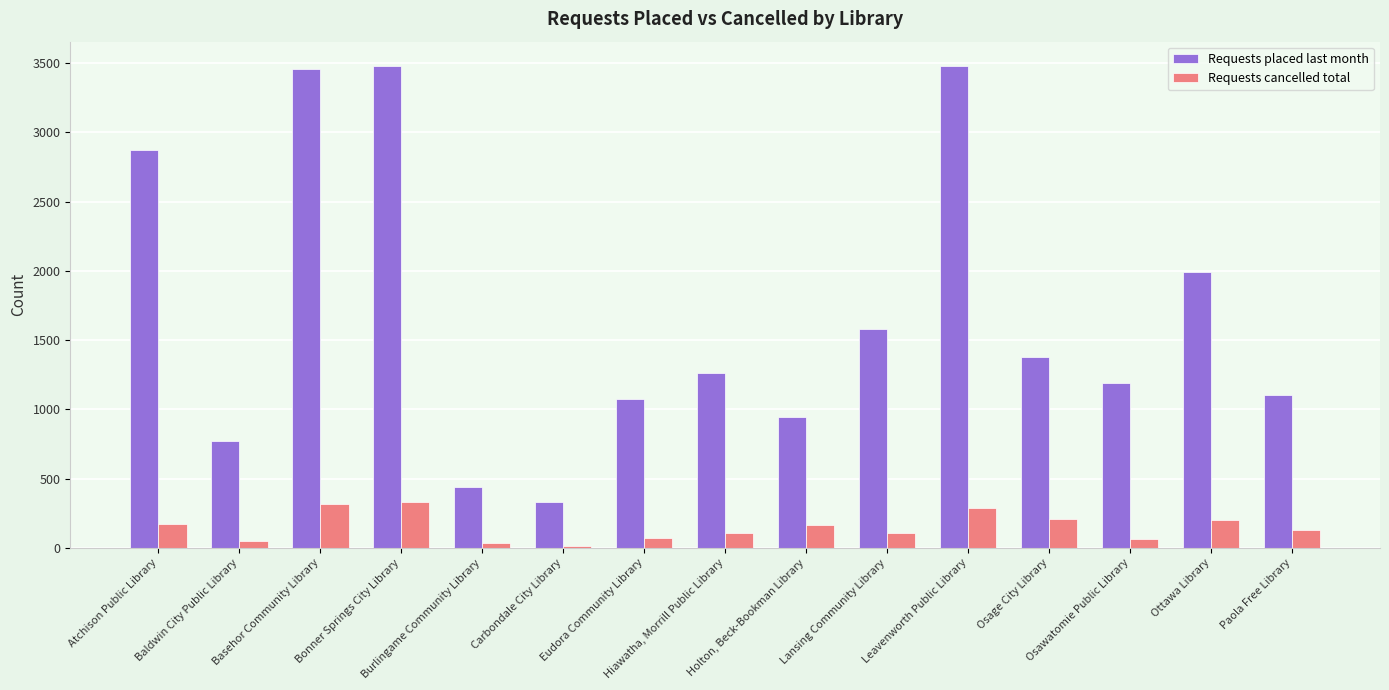

What is the maximum value shown in the chart?

3480